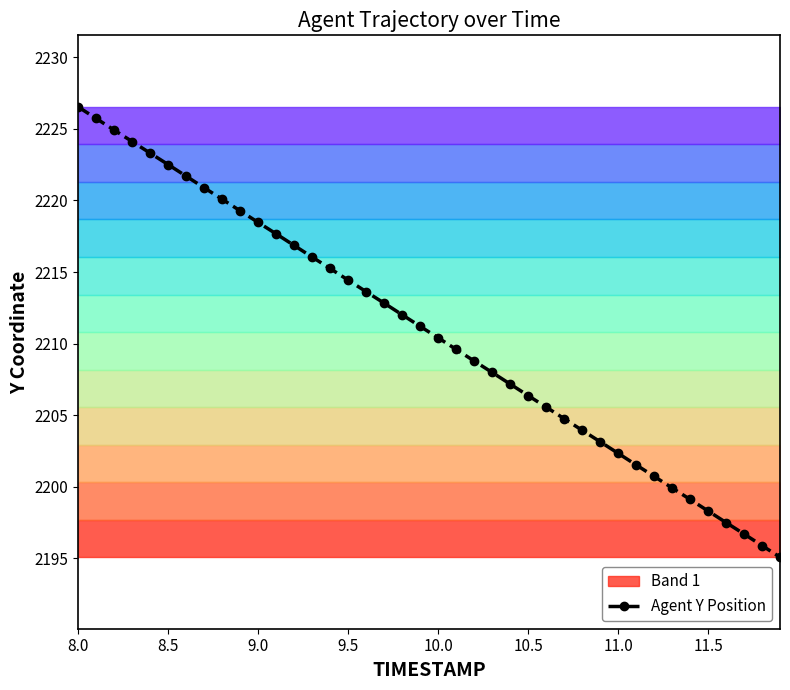

Reading left to right, list all the values displayed in this chart.

2226.5	2225.7	2224.9	2224.1	2223.3	2222.5	2221.7	2220.9	2220.1	2219.3	2218.5	2217.7	2216.9	2216.1	2215.2	2214.4	2213.6	2212.8	2212.0	2211.2	2210.4	2209.6	2208.8	2208.0	2207.2	2206.4	2205.6	2204.8	2203.9	2203.2	2202.3	2201.5	2200.7	2199.9	2199.1	2198.3	2197.5	2196.7	2195.9	2195.1